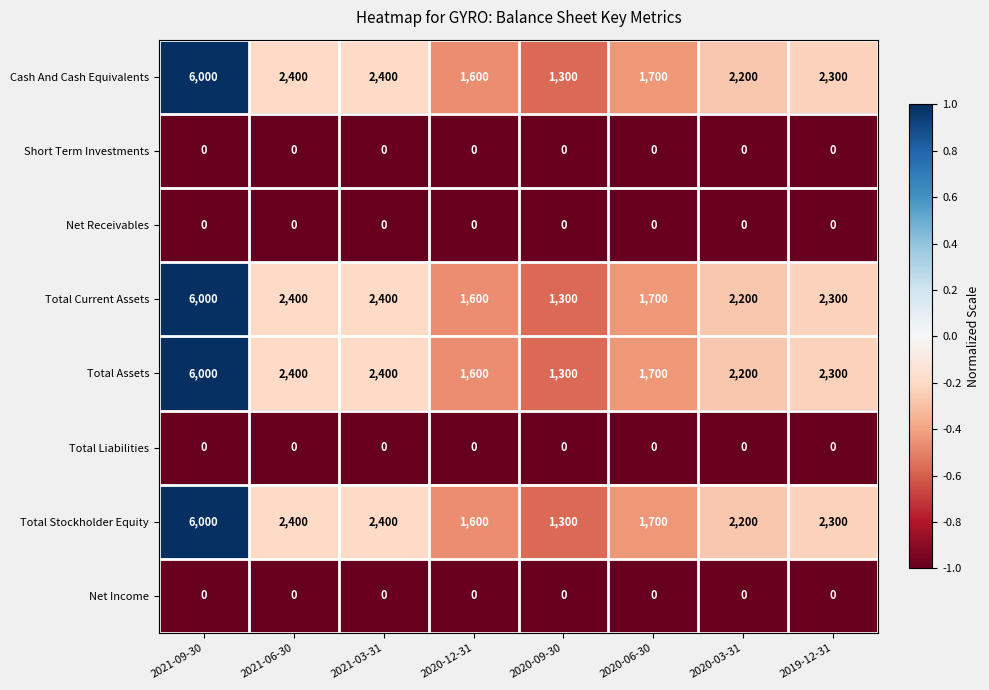

The Total Stockholder Equity series shows 1300 at 2020-09-30. True or false?

True